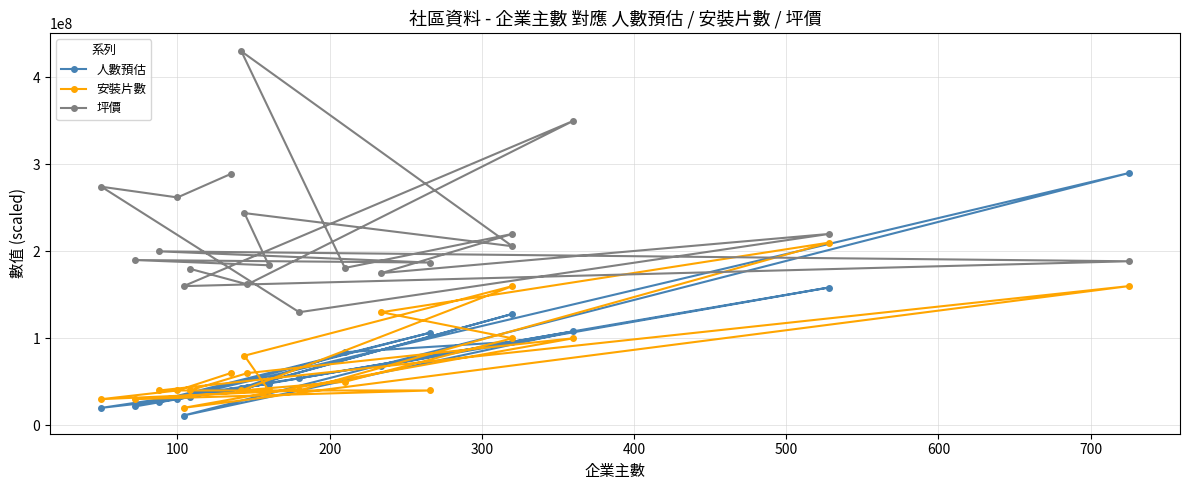

How many distinct data groups are displayed?

3